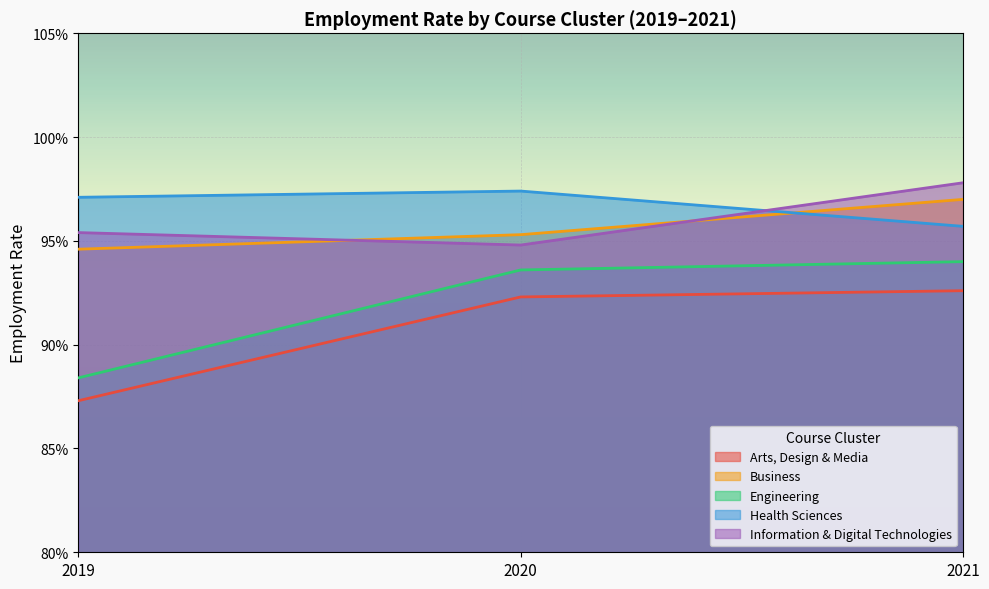

Which series has the largest range (max minus min)?

Engineering